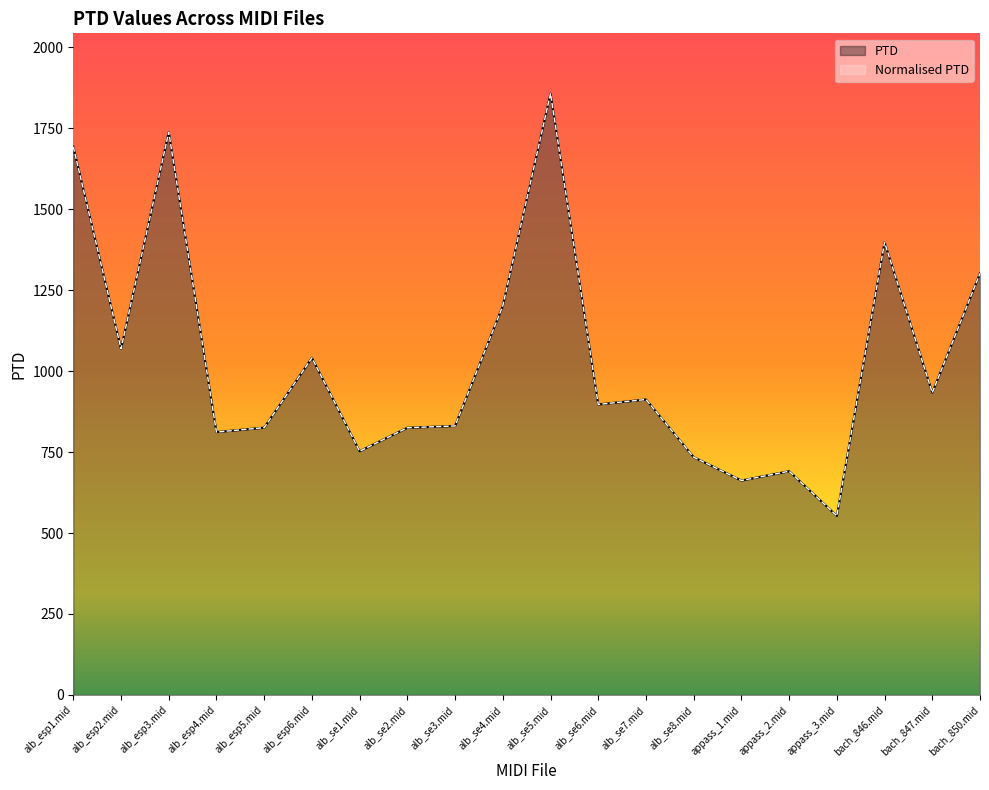

Which category has the lowest value in the PTD series?

appass_3.mid